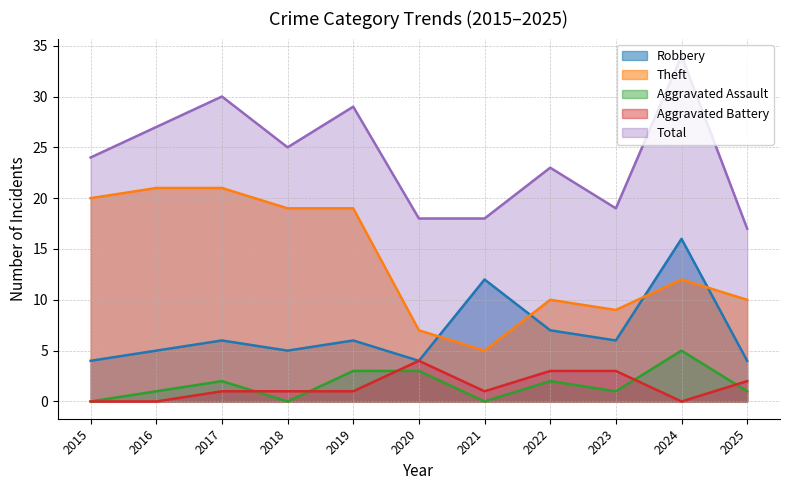

What is the total value across all series at 2021?

36